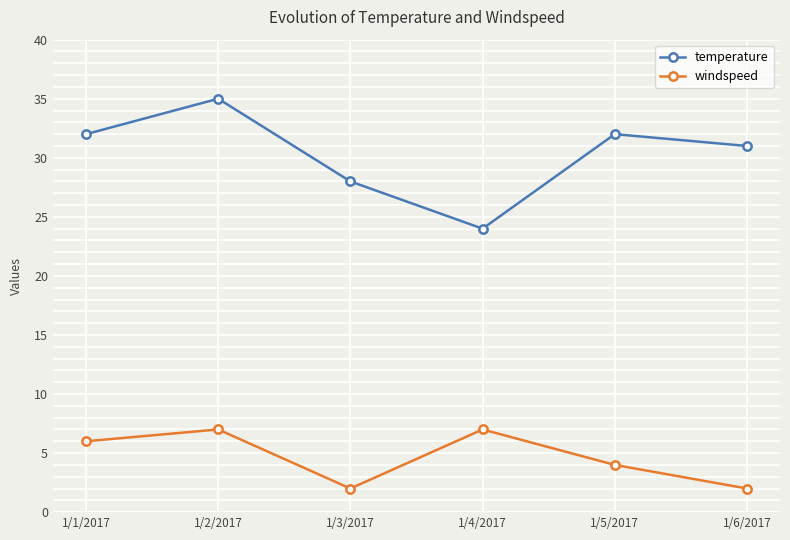

What is the spread (max minus min) of values at 1/1/2017?

26